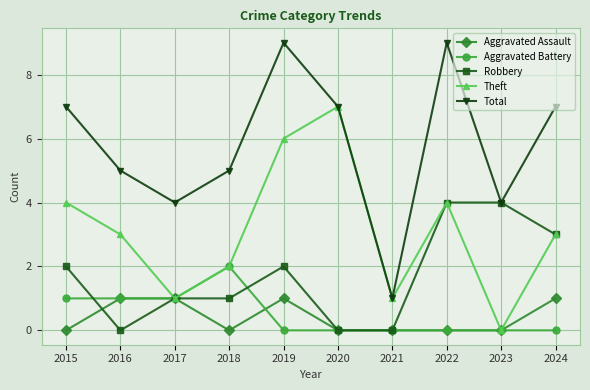

In Theft, how many points are lower than both neighbors (excluding endpoints)?

3